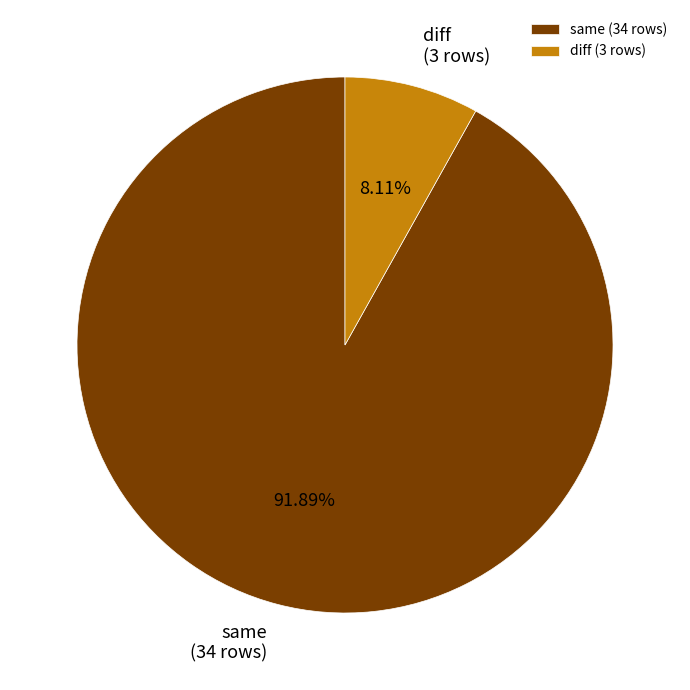

How many slices are in this pie chart?

2